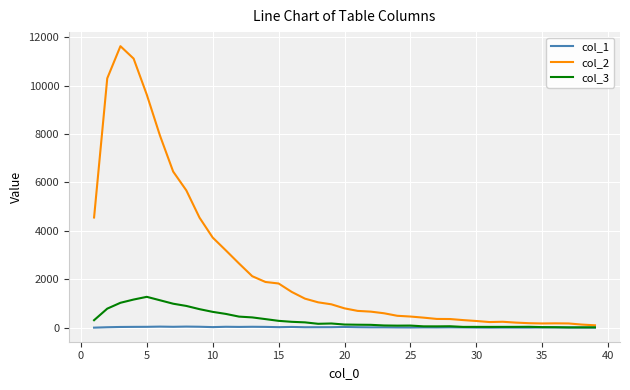

Rank the series by their maximum value, from lowest to highest.

col_1, col_3, col_2